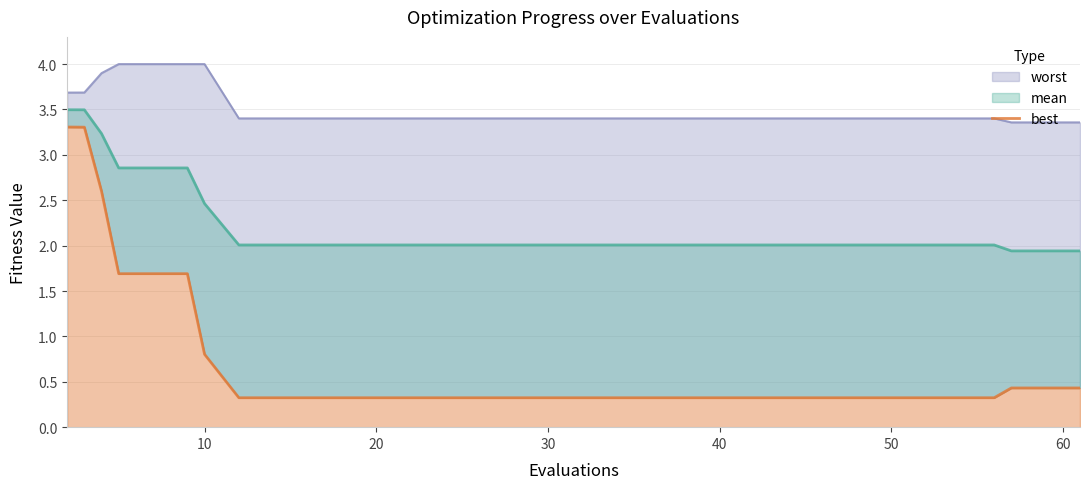

Does the chart have visible grid lines?

Yes